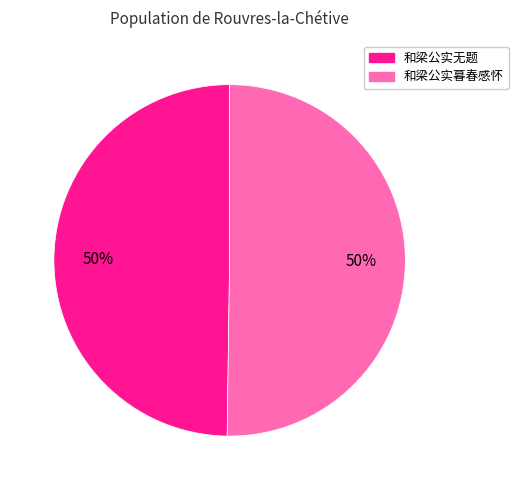

To the nearest percent, what percentage of the pie is 和梁公实无题?

50%